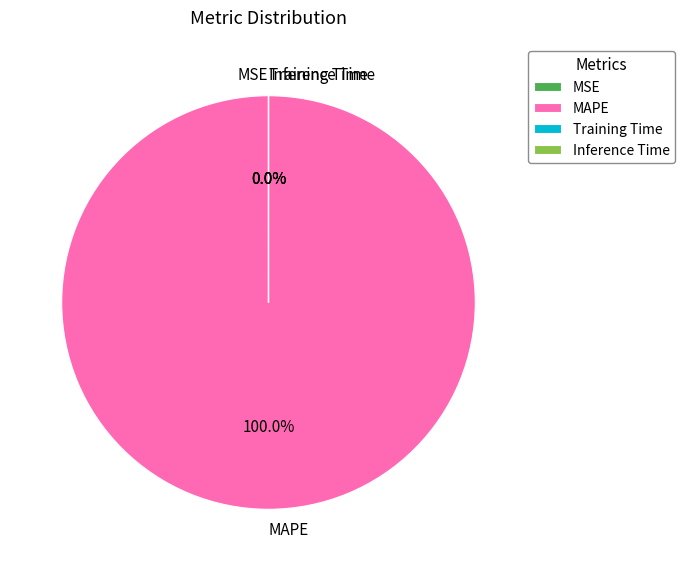

Is the sum of Training Time and MAPE greater than half?

Yes